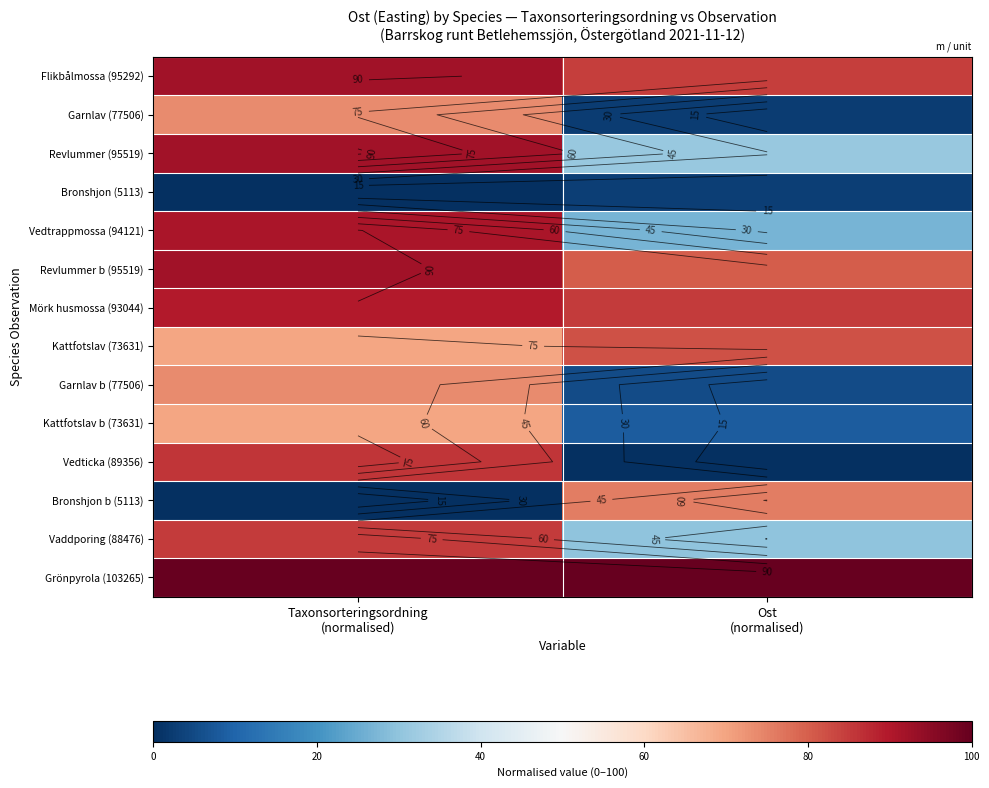

At which label does Flikbålmossa (95292) reach its peak?

Taxonsorteringsordning (normalised)